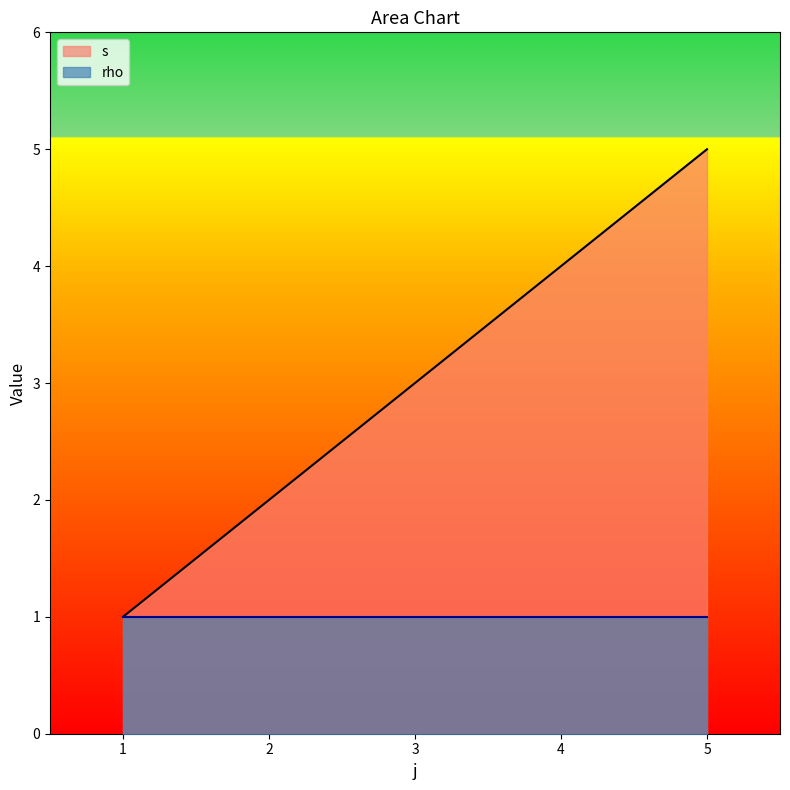

What is the minimum value shown in the chart?

1